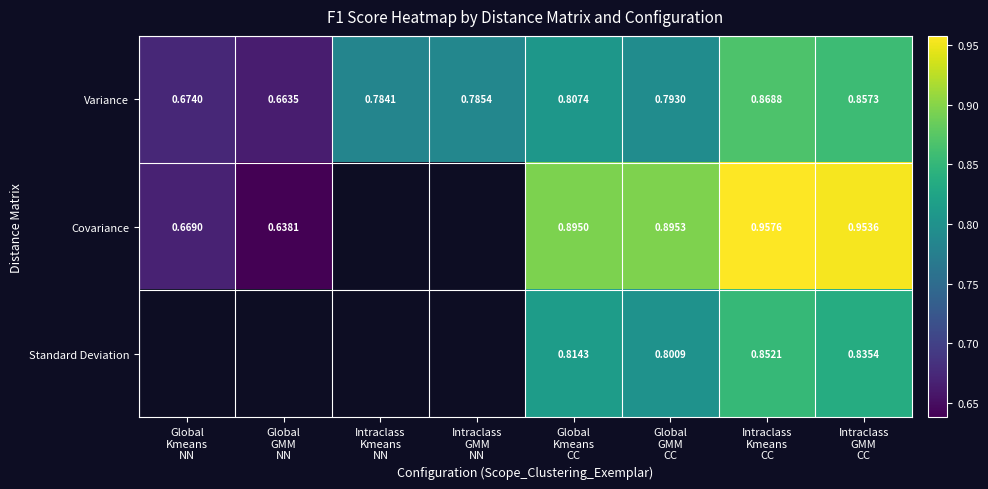

True or false: Covariance has a value of 1.0 at Intraclass GMM CC.

True